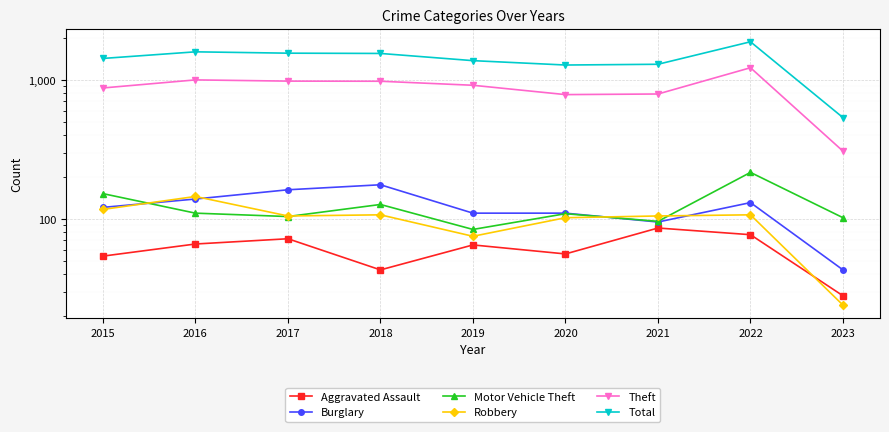

What are all the series names shown in the legend?

Aggravated Assault, Burglary, Motor Vehicle Theft, Robbery, Theft, Total